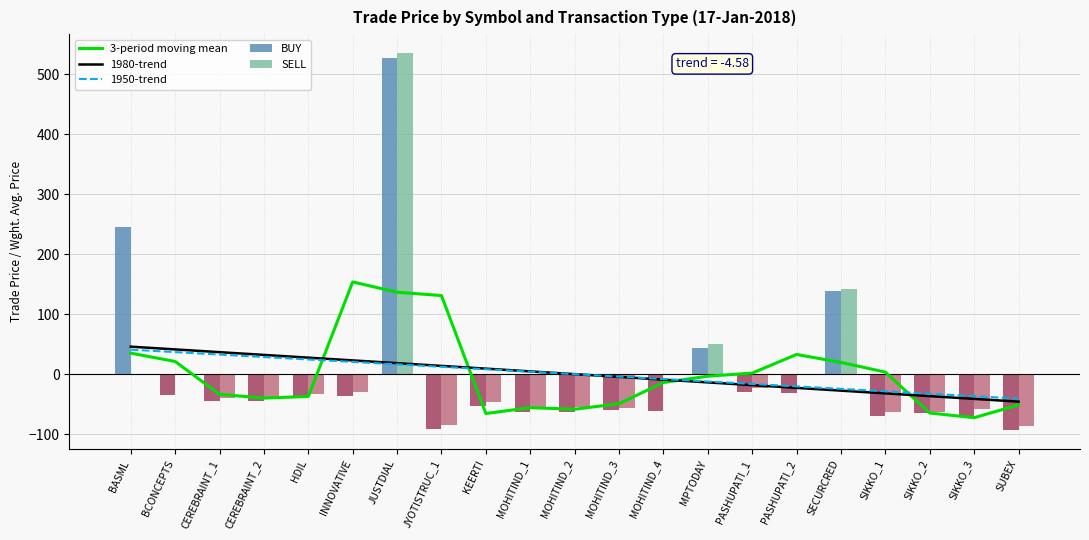

What value does the 1950-trend series have at INNOVATIVE?

20.4